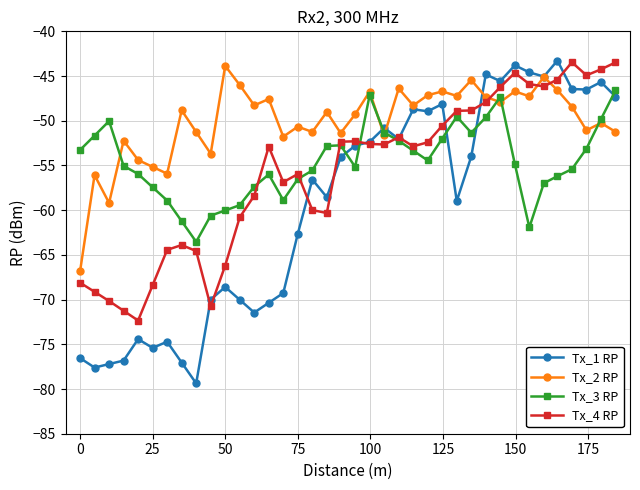

Which series has the largest total across all categories?

Tx_2 RP